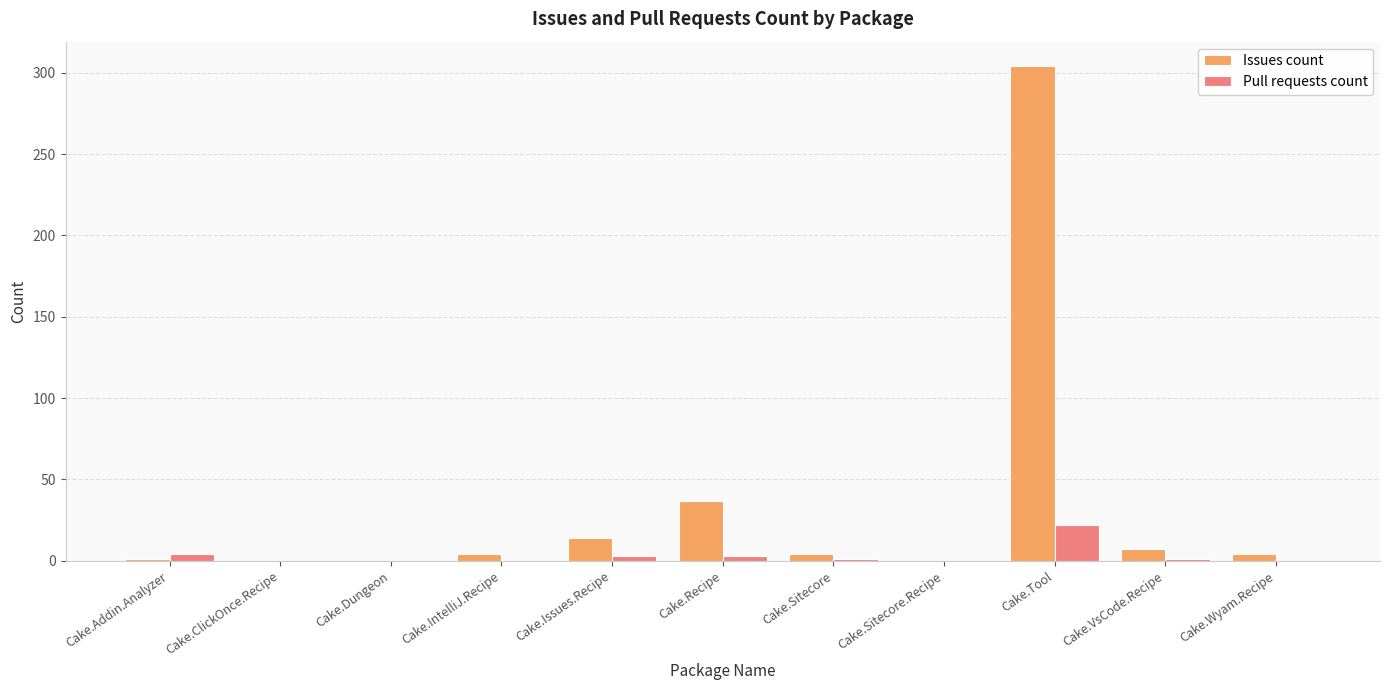

How many categories are shown in the chart?

11